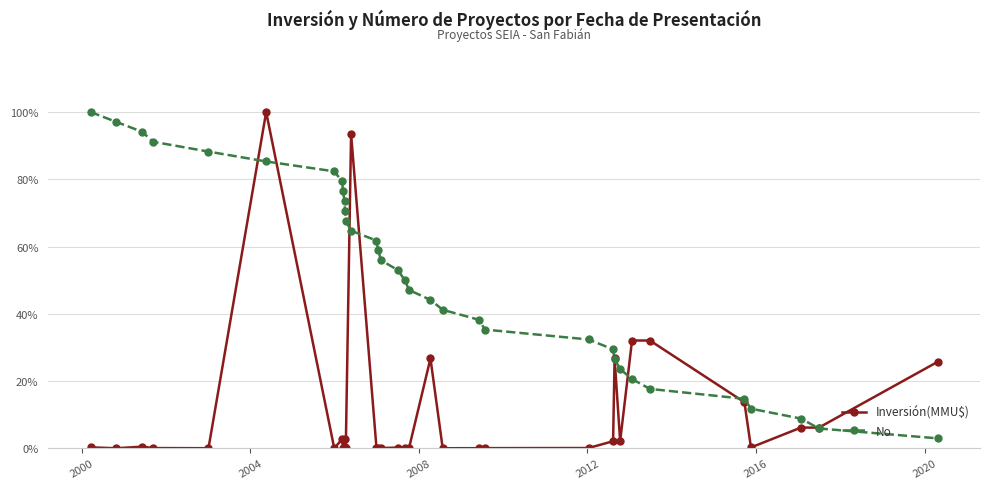

How many data points in No are above 52?

17